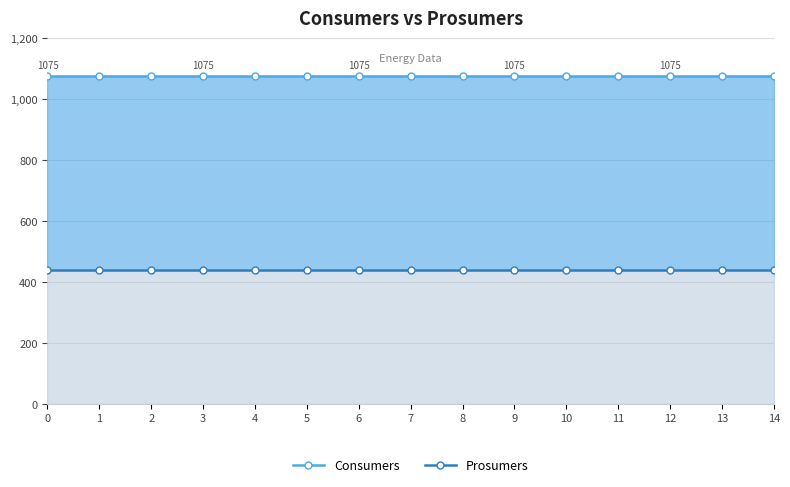

Read the Prosumers value at 12.

440